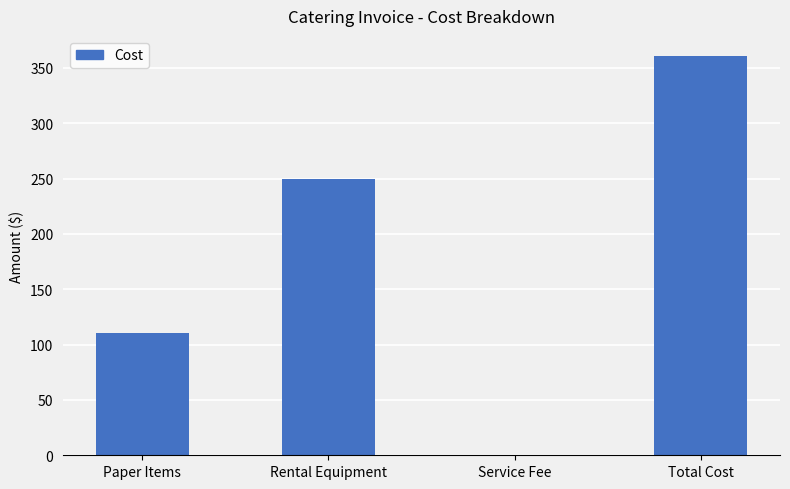

How many data points does each series have?

4